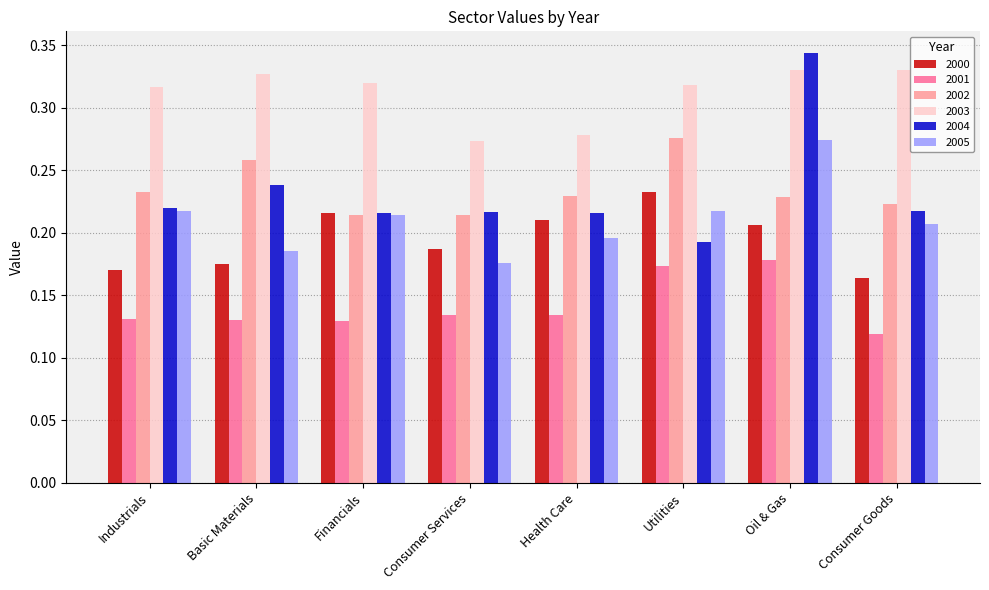

How many 2005 values are between 0 and 1?

8